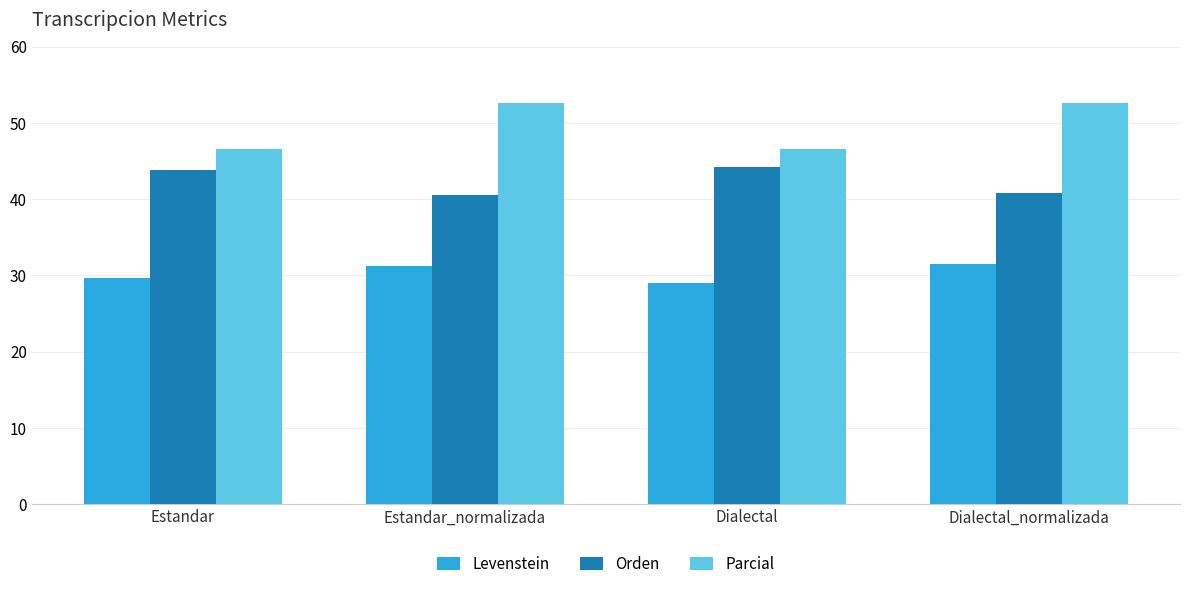

What is the minimum value shown in the chart?

29.0